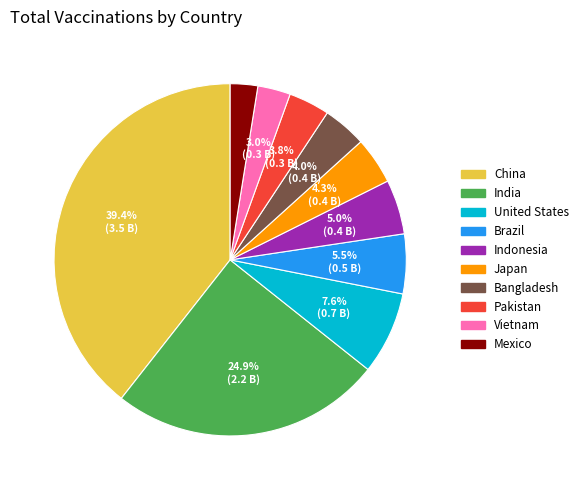

Is it true that Pakistan is 13% of the pie?

False